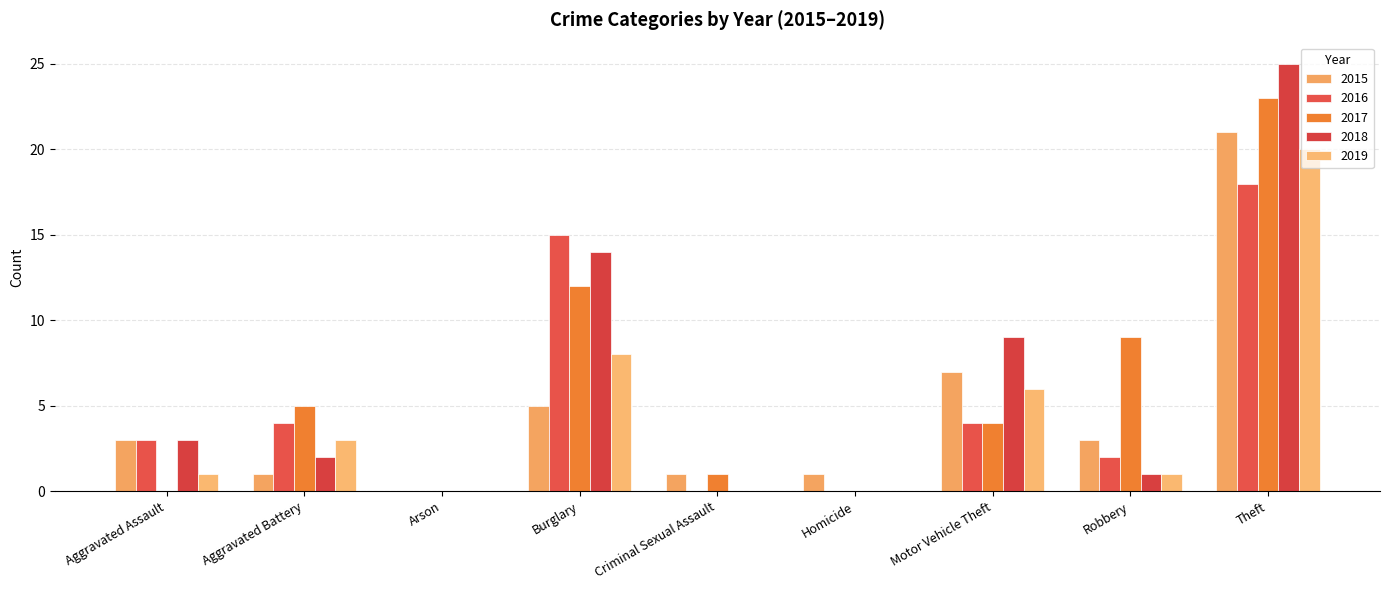

List the labels in order of 2018 value, smallest first.

Arson, Criminal Sexual Assault, Homicide, Robbery, Aggravated Battery, Aggravated Assault, Motor Vehicle Theft, Burglary, Theft